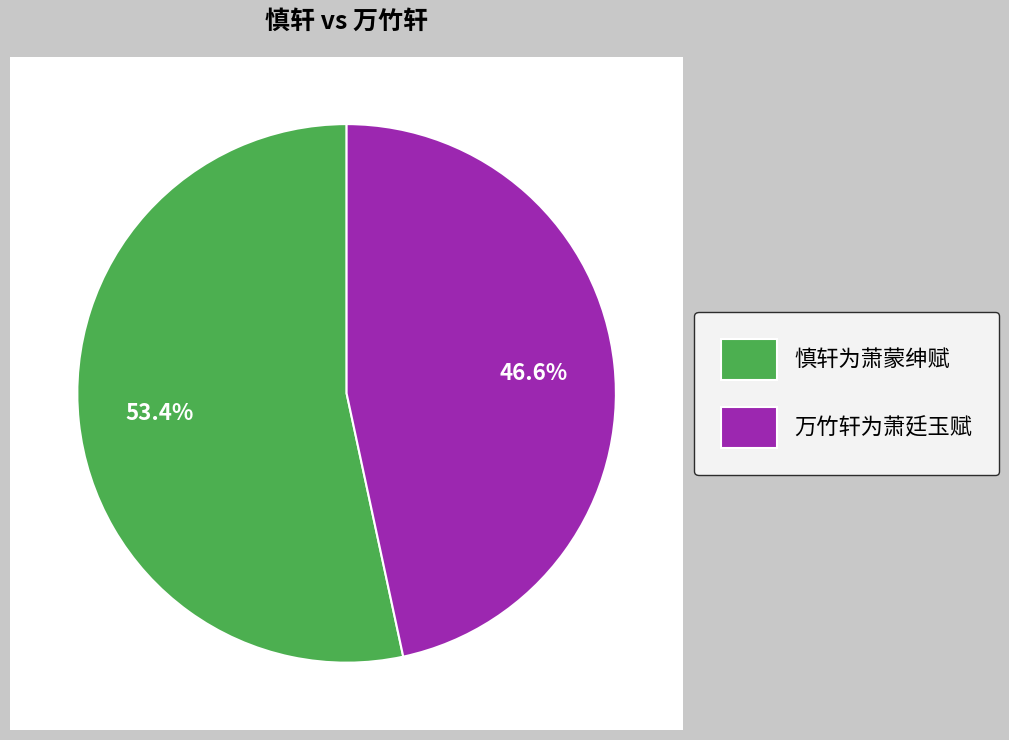

To the nearest percent, what is the difference between the 慎轩为萧蒙绅赋 and 万竹轩为萧廷玉赋 slice percentages?

7%